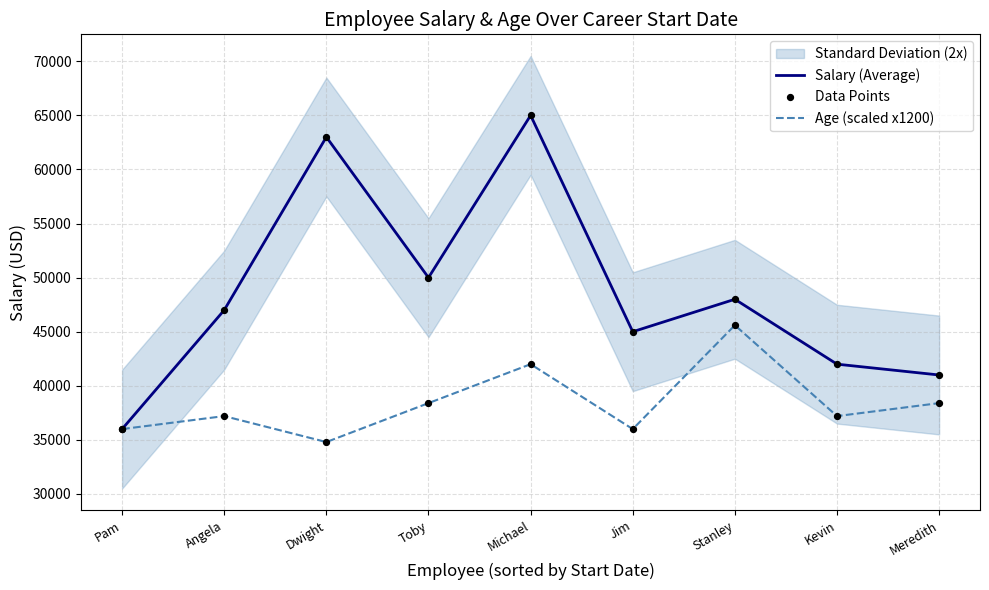

Which series contains the highest Y value?

Salary (Average)